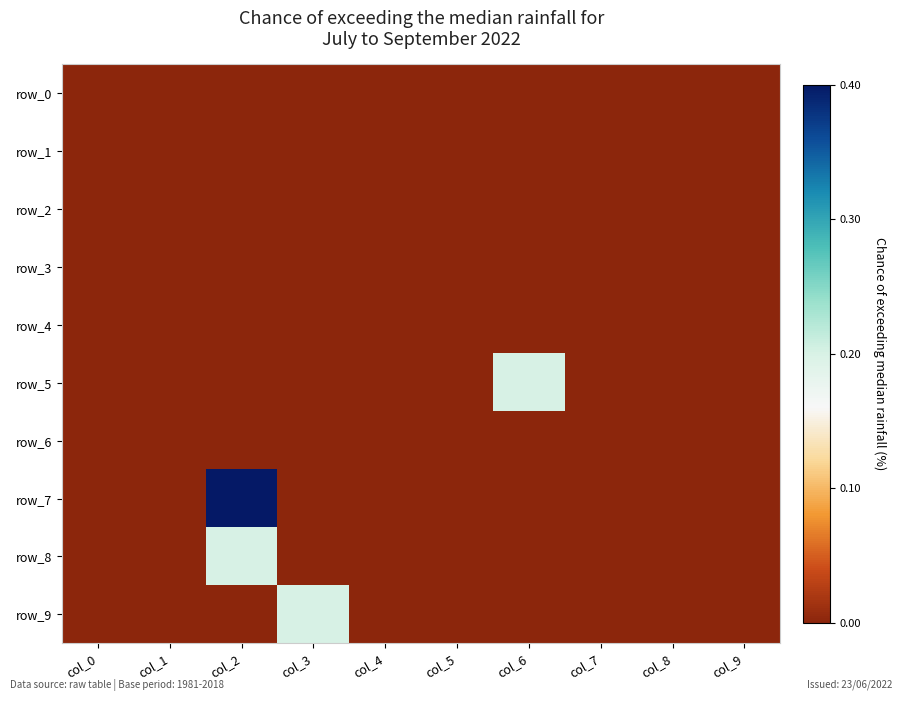

How many positive values does the row_7 series have?

1